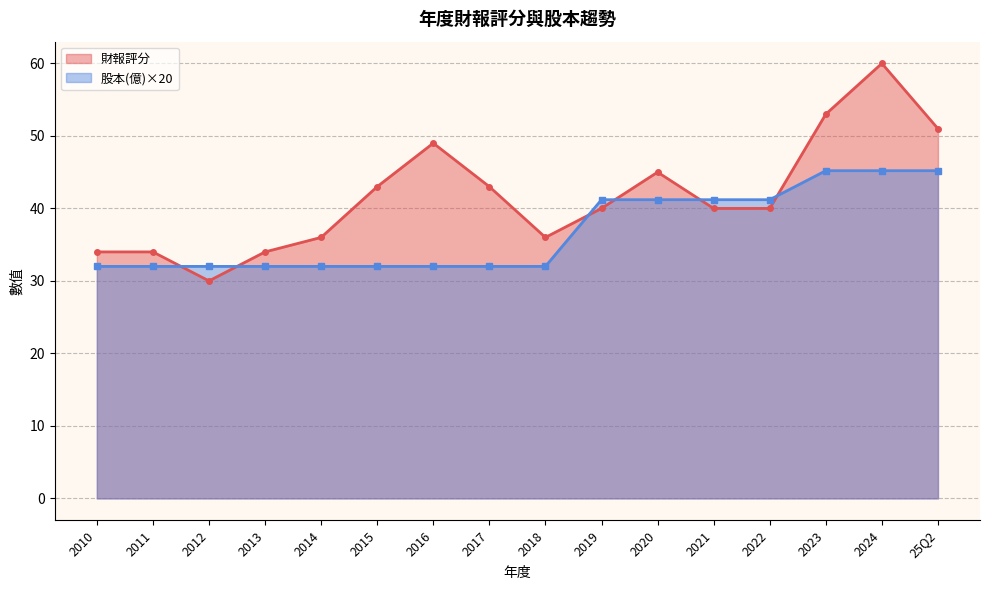

What is the sum of the 財報評分 values at 2020 and 2016?

94.0